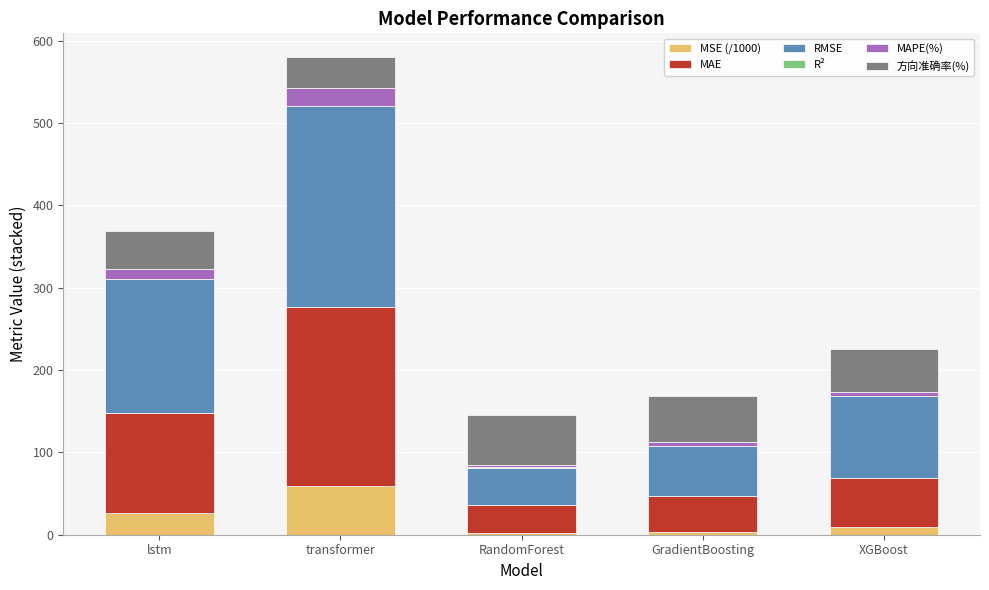

What is the highest value of the MSE (/1000) series?

59.4